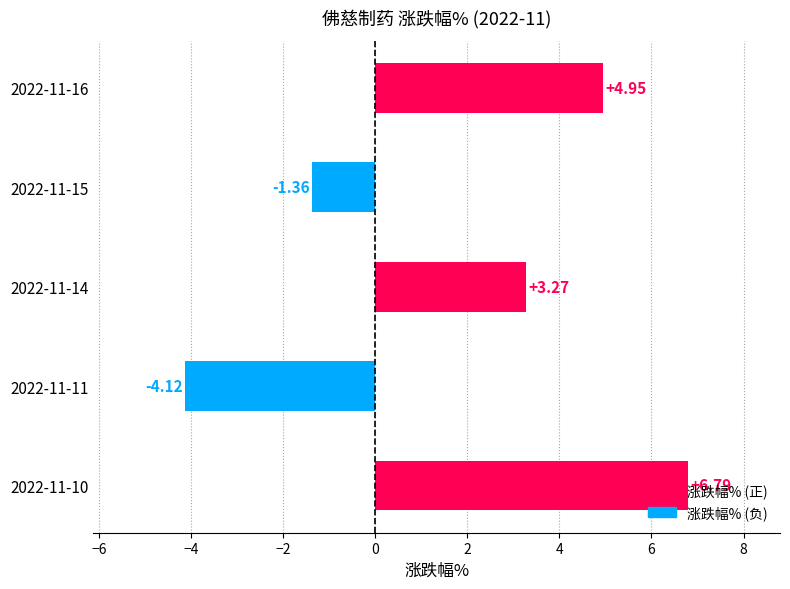

What is the smallest value displayed?

-4.1